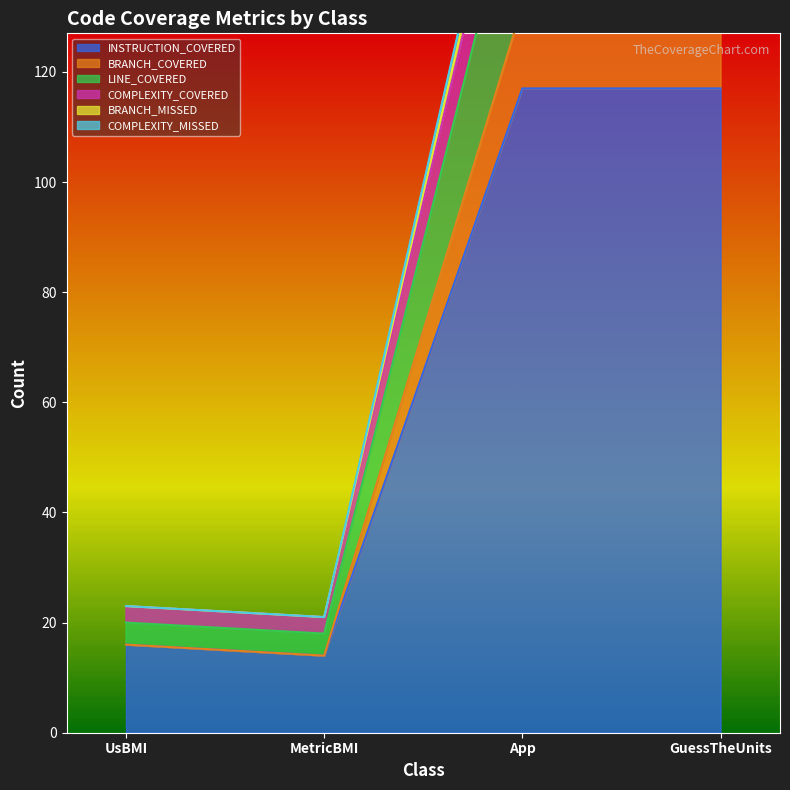

The value of INSTRUCTION_COVERED at UsBMI is 22. True or false?

False